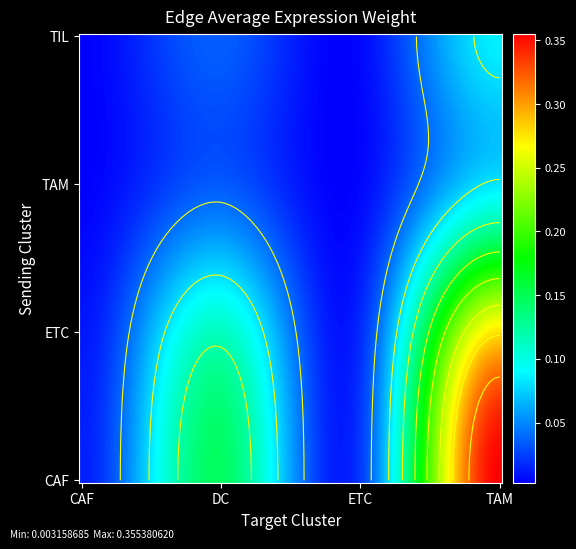

Where is TAM nearest to the value 0?

CAF